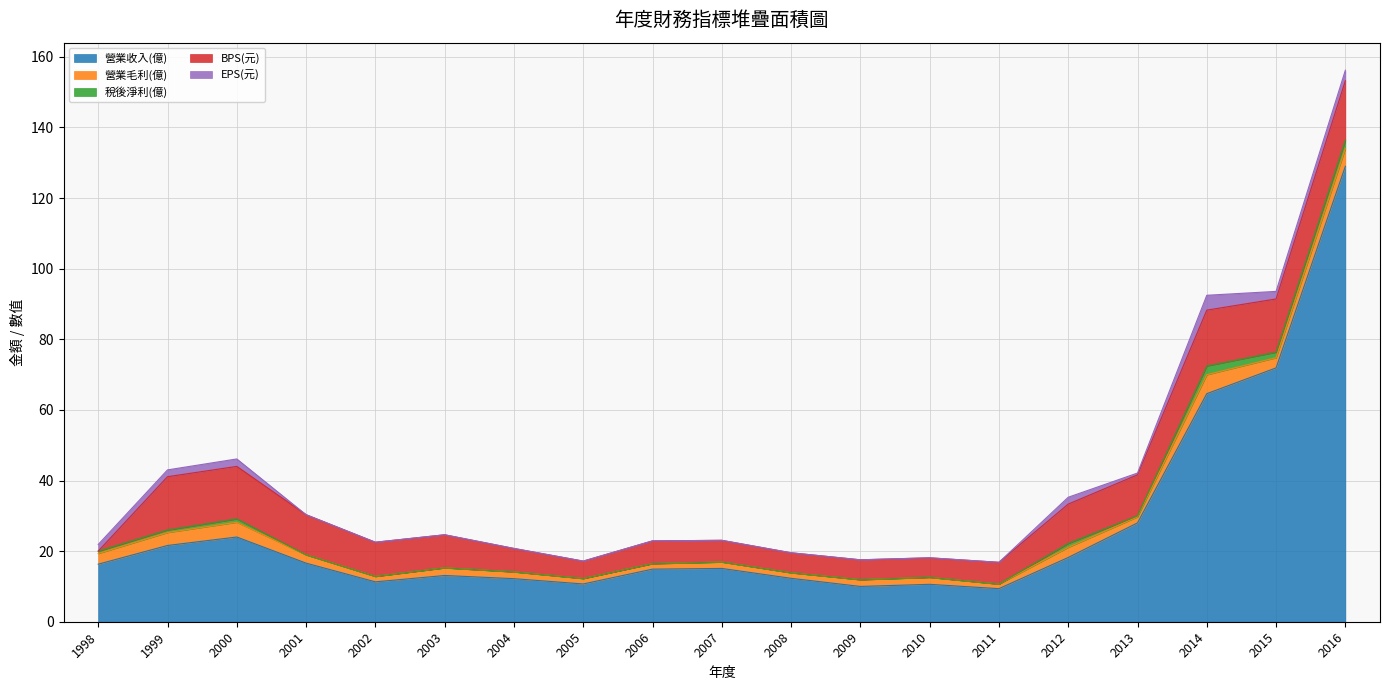

What is the difference between the maximum and minimum values in the 稅後淨利(億) series?

4.1